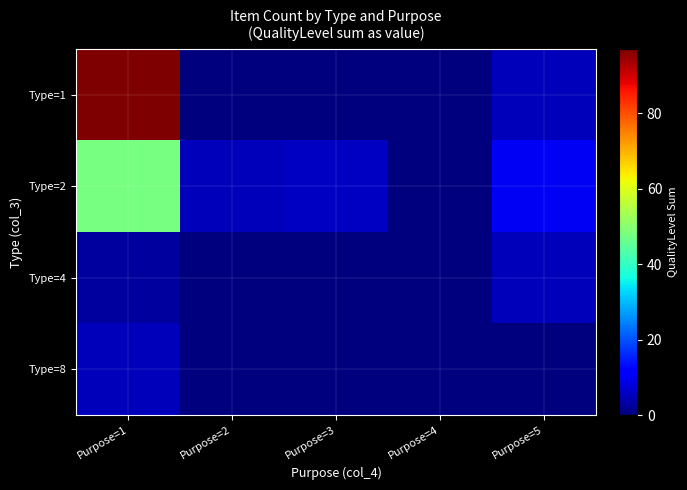

Between Purpose=1 and Purpose=5, which series saw the biggest shift?

Type=1